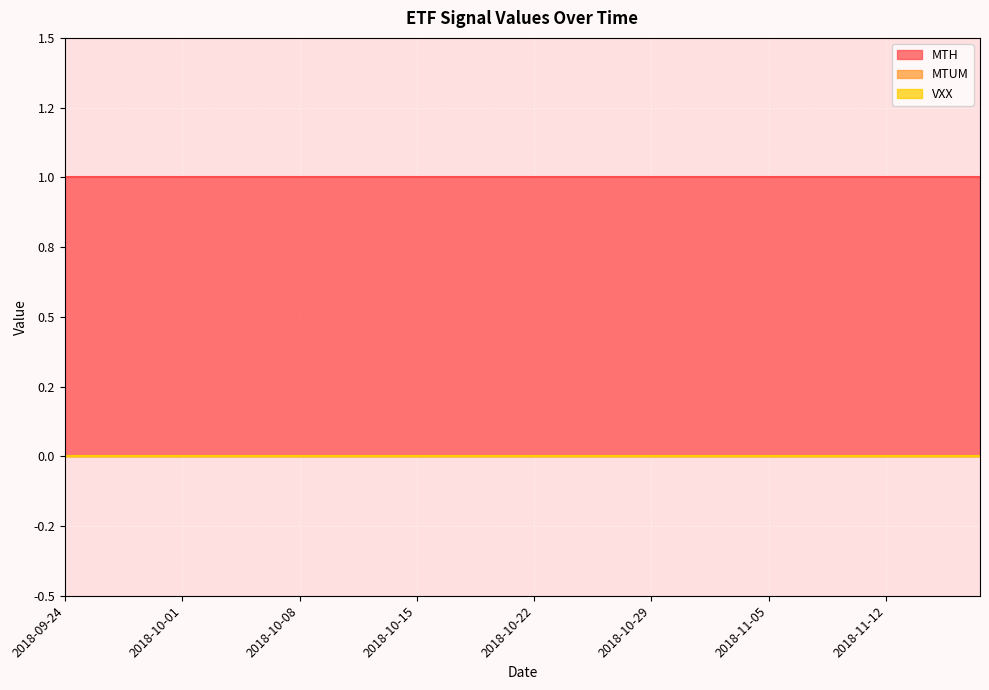

What position from the left is 2018-10-31?

28